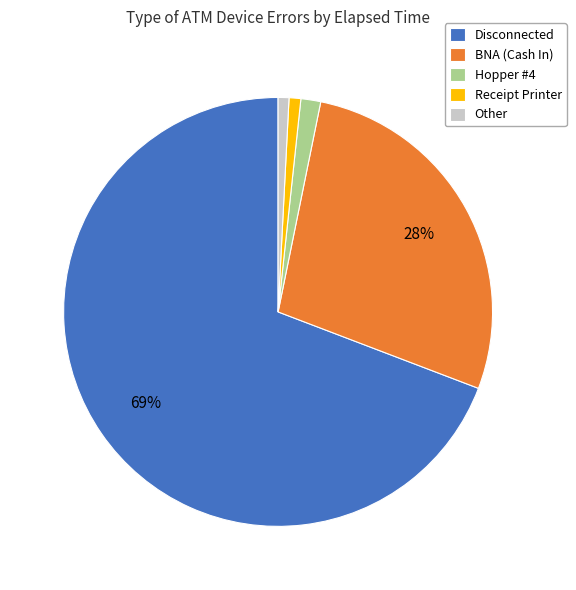

What percentage is the Receipt Printer slice, to the nearest percent?

1%